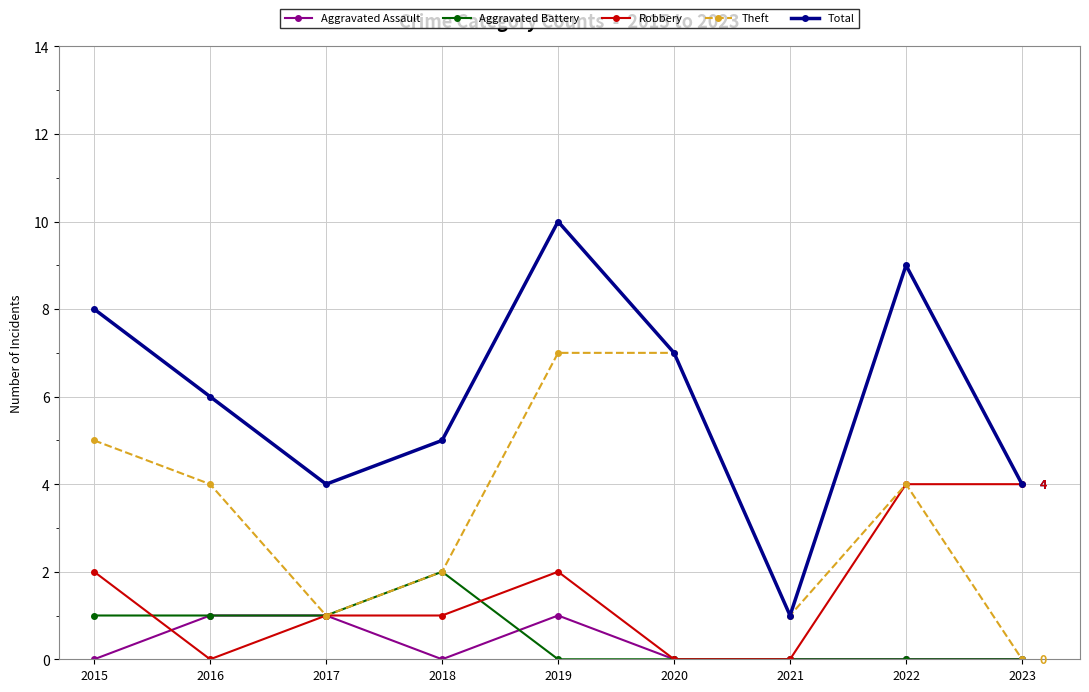

How many interior local peaks does the Total series have?

2